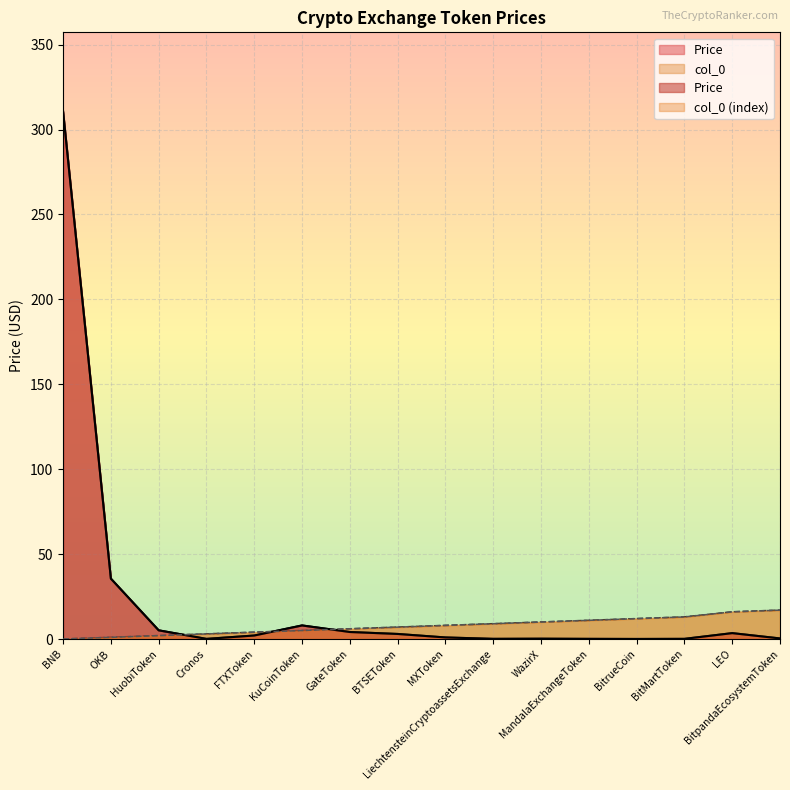

What is the label of the 15th point from the left?

LEO